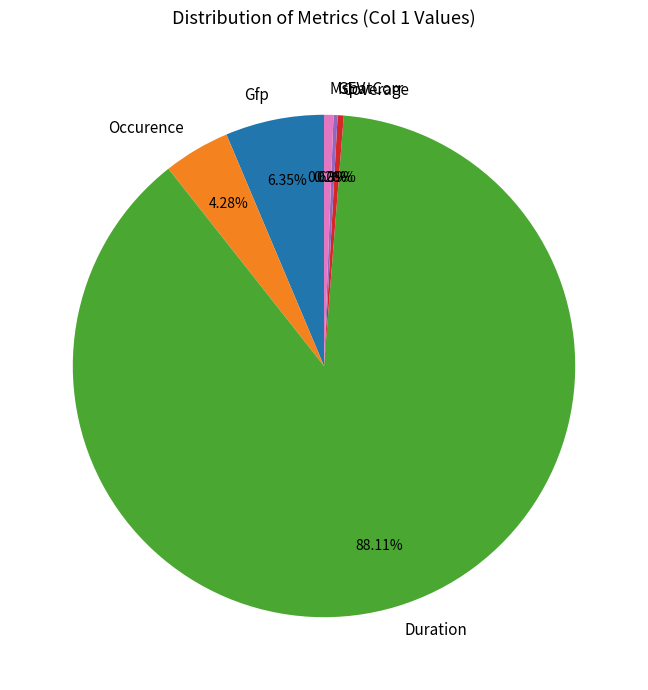

Do Occurence and MspatCorr together represent more than half of the pie?

No